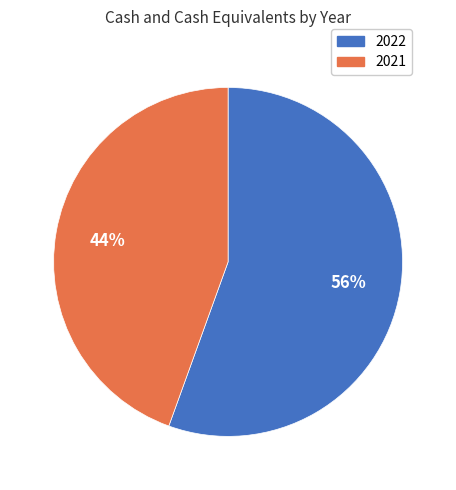

To the nearest percent, what is the average slice percentage?

50%